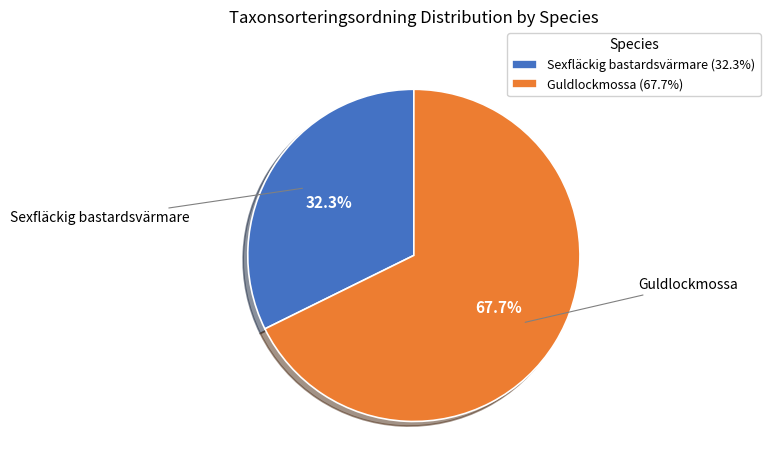

Between Sexfläckig bastardsvärmare (32.3%) and Guldlockmossa (67.7%), which is larger?

Guldlockmossa (67.7%)